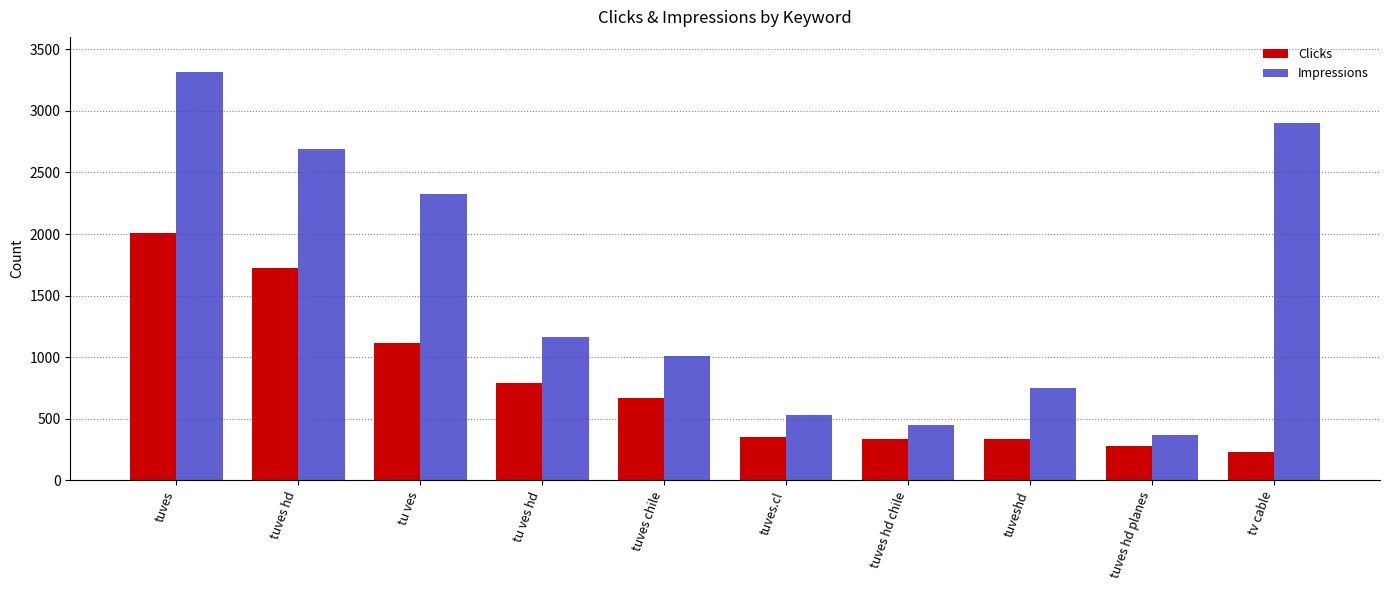

What is the total value across all series at tu ves?

3441